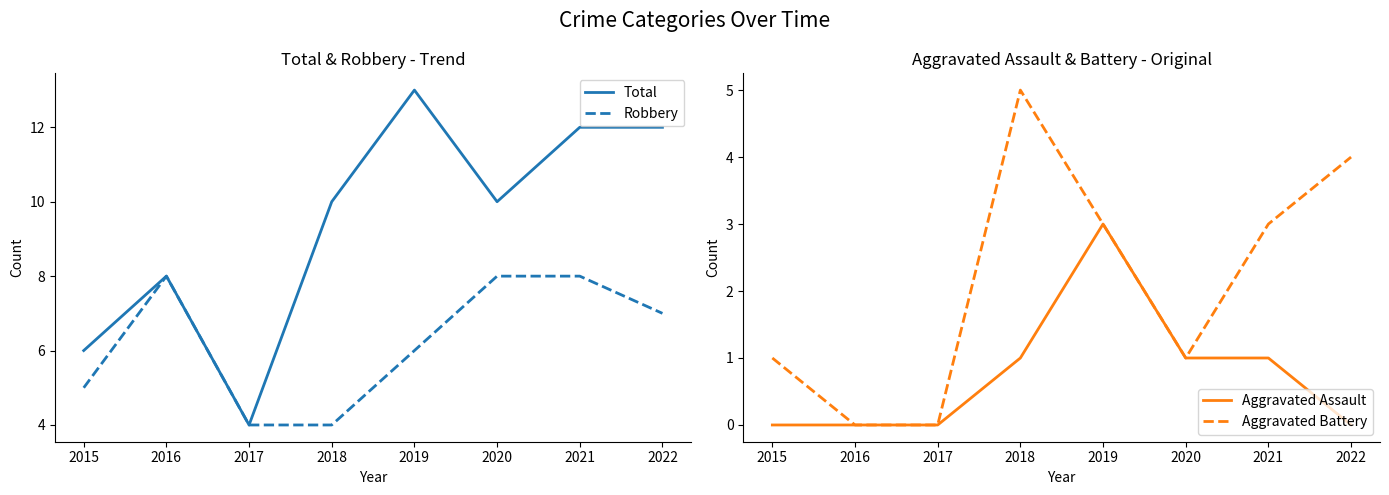

True or false: Aggravated Assault and Aggravated Battery intersect in this chart.

False